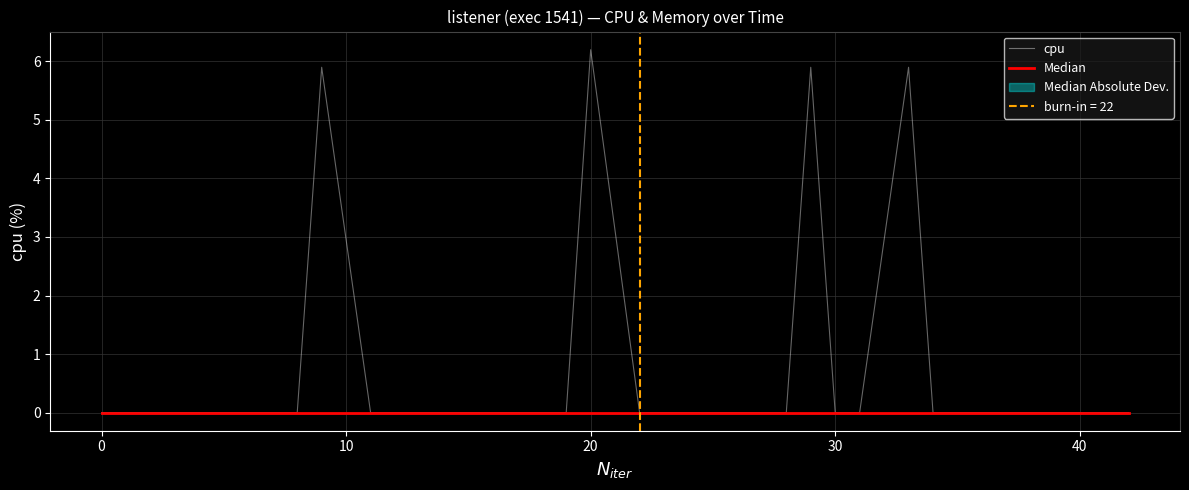

What is the maximum value for cpu?

6.2